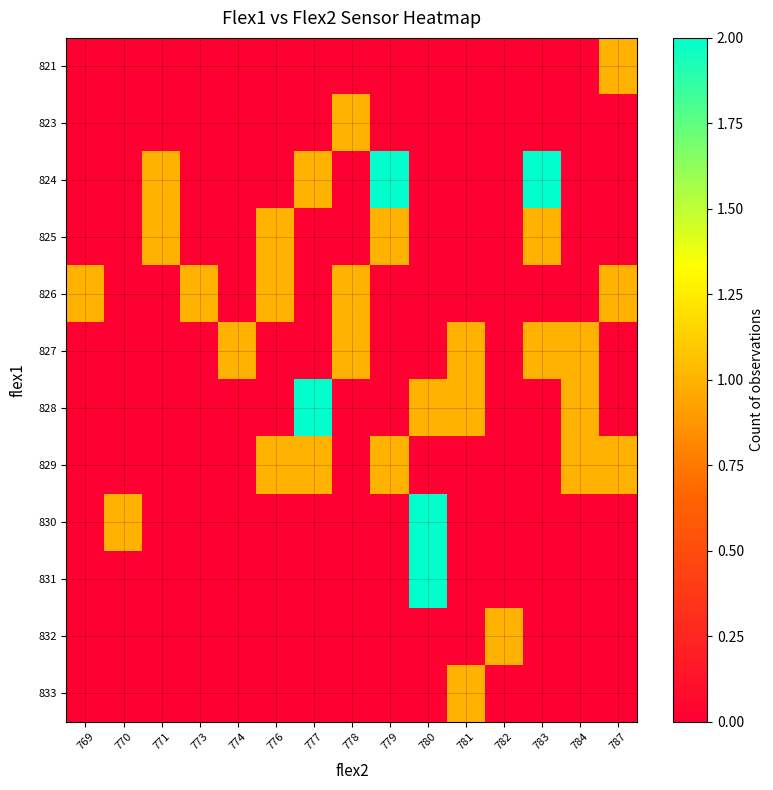

Which has a higher value, 784 or 780?

784